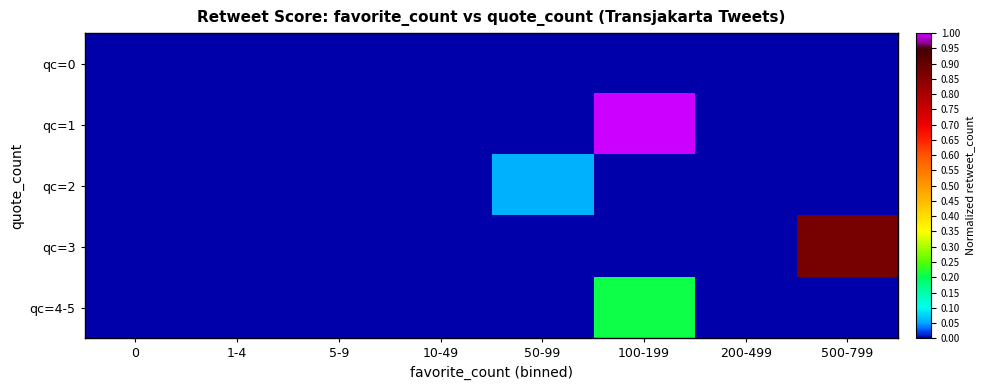

Which series has the largest range (max minus min)?

qc=1